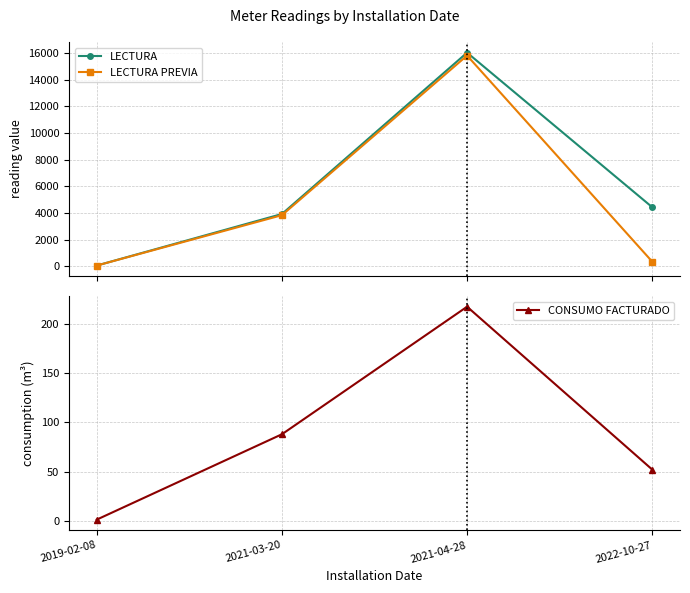

How many lines are shown in the chart?

3